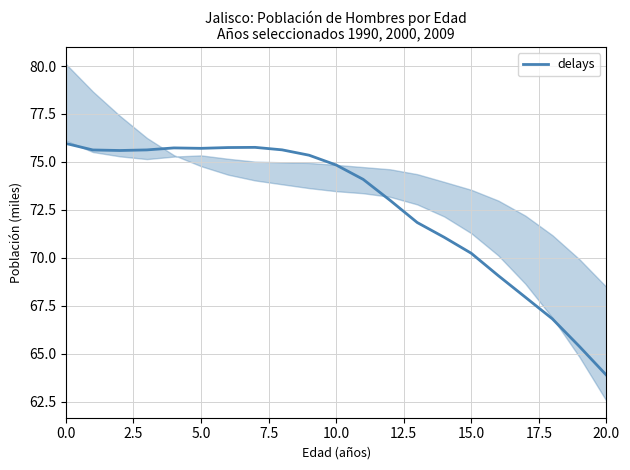

What is the label of the 2nd point from the right?

19